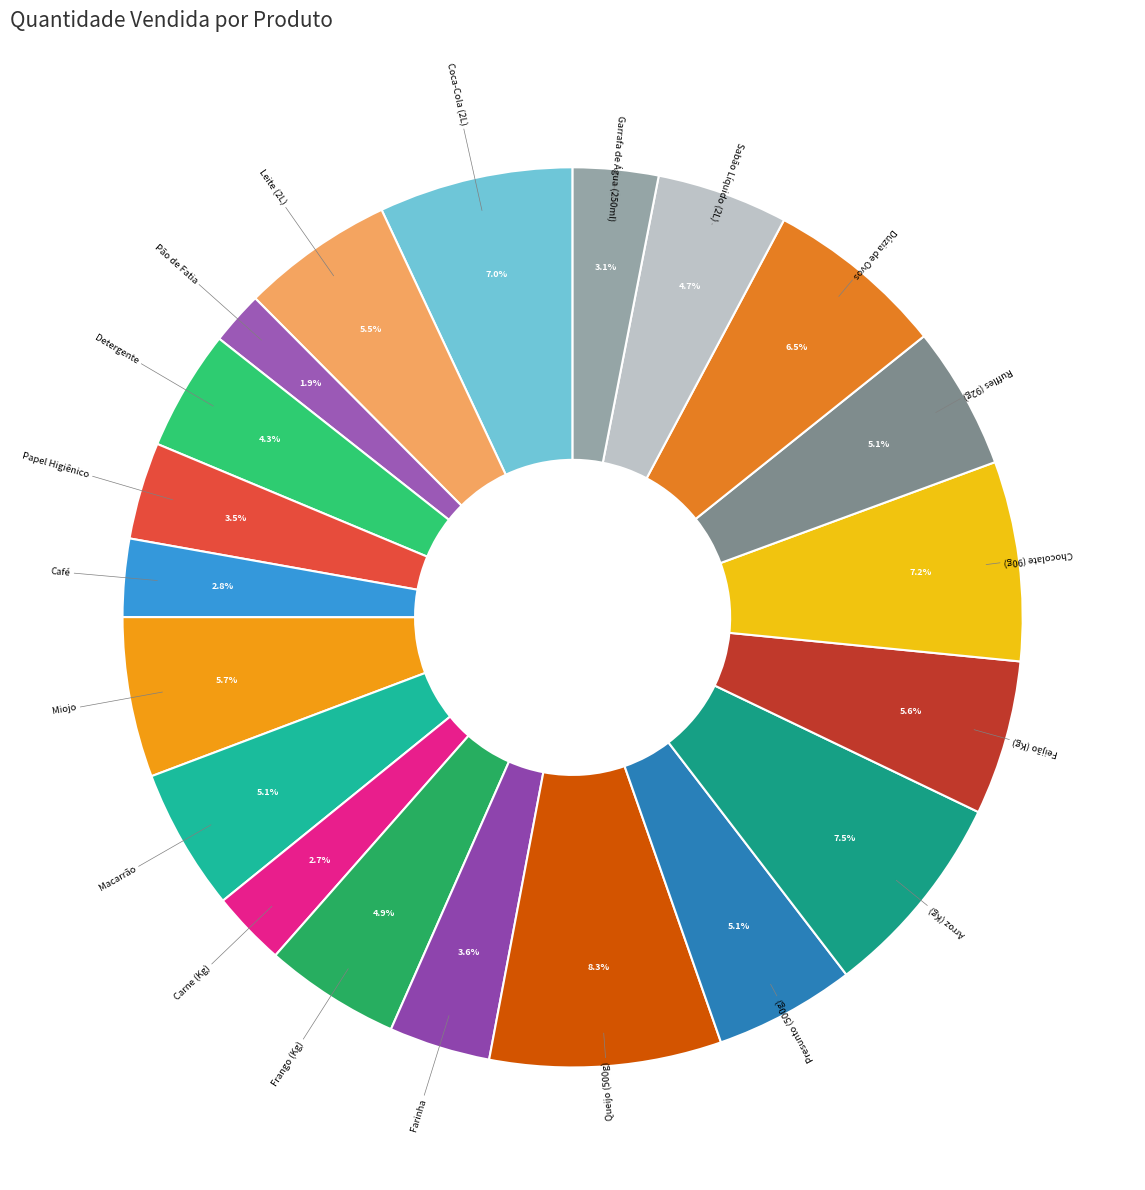

Which has a higher value, Arroz (Kg) or Presunto (500g)?

Arroz (Kg)